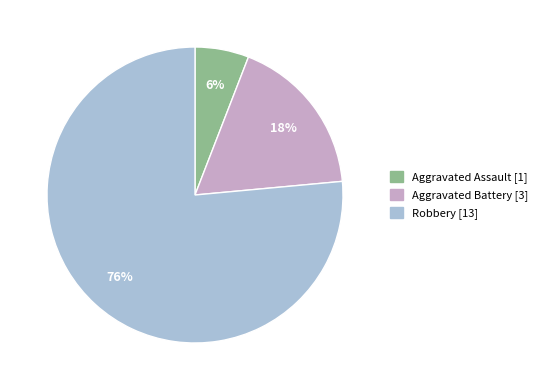

What is the largest slice in the pie chart?

Robbery